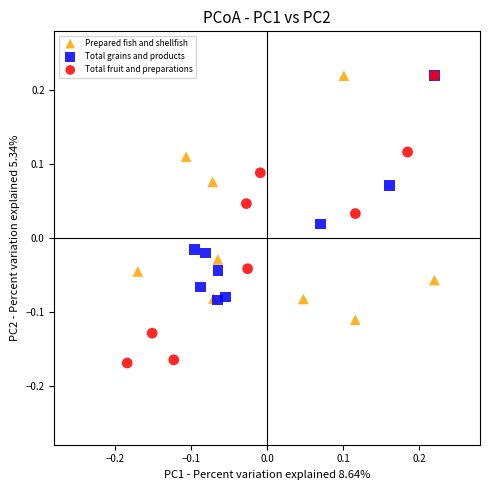

Which series reaches the minimum Y coordinate?

Total fruit and preparations